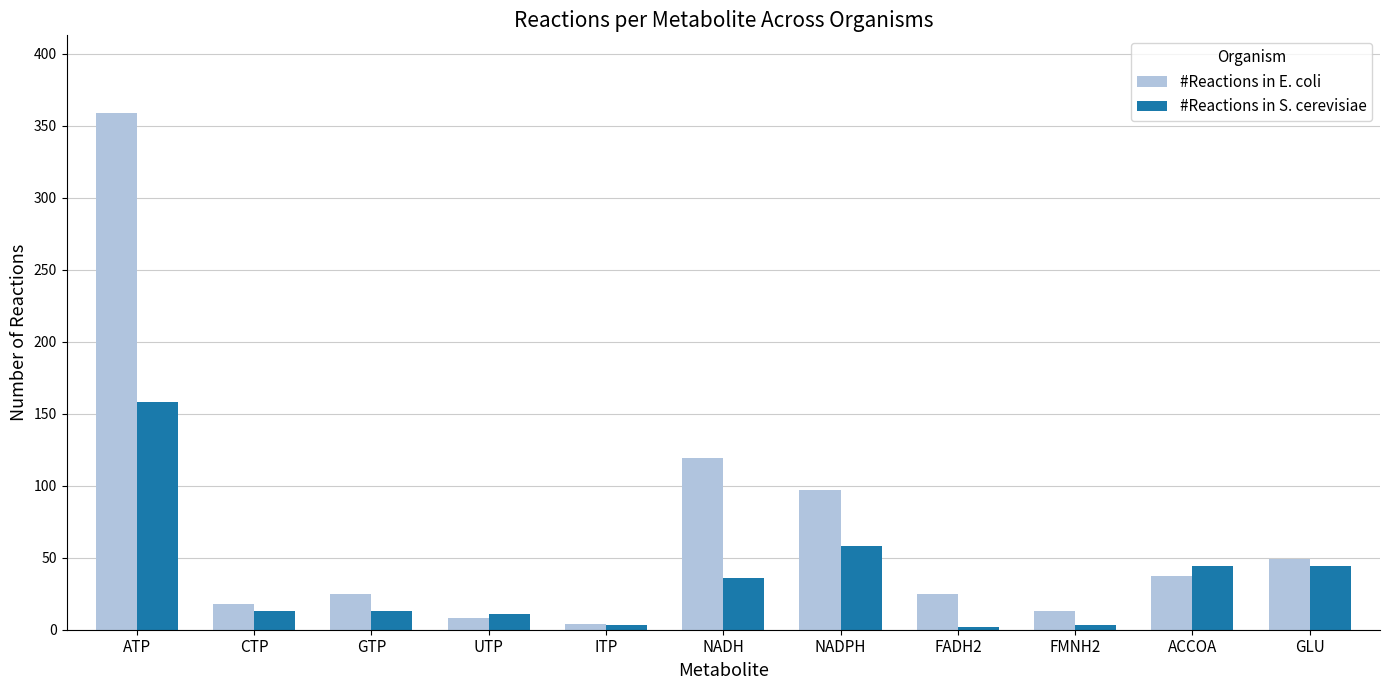

Which series has the widest spread of values?

#Reactions in E. coli